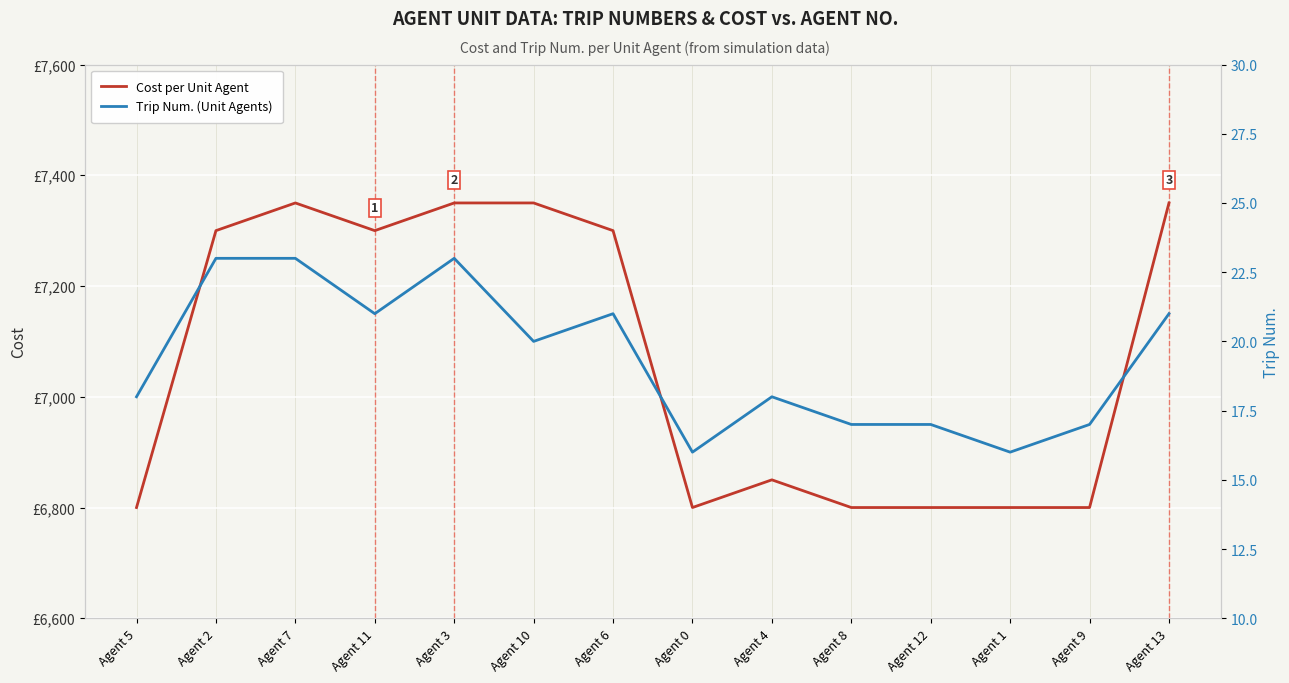

Rank the series at Agent 7 from highest to lowest value.

Cost per Unit Agent, Trip Num. (Unit Agents)